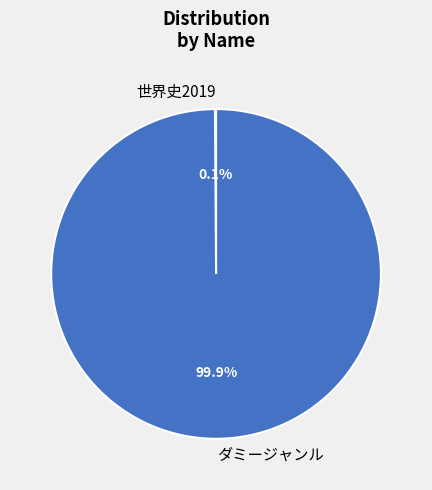

Does any single category account for the majority?

Yes